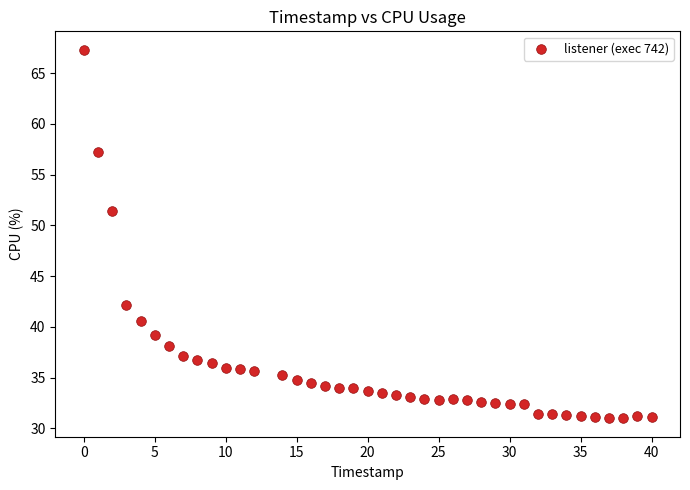

What is the range of X values (max minus min)?

40.0